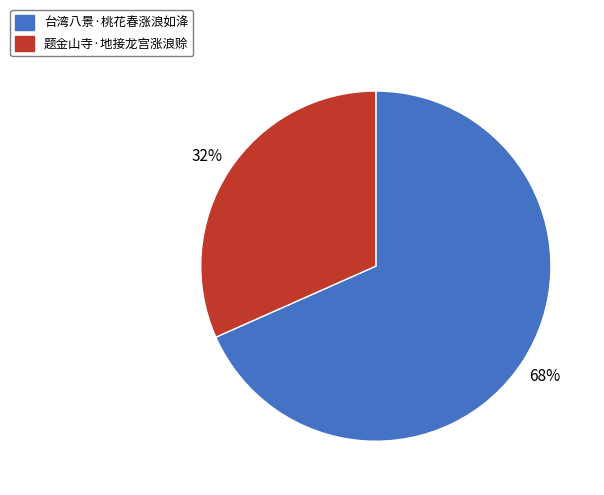

Rank the categories by value from highest to lowest.

台湾八景·桃花春涨浪如洚, 题金山寺·地接龙宫涨浪赊